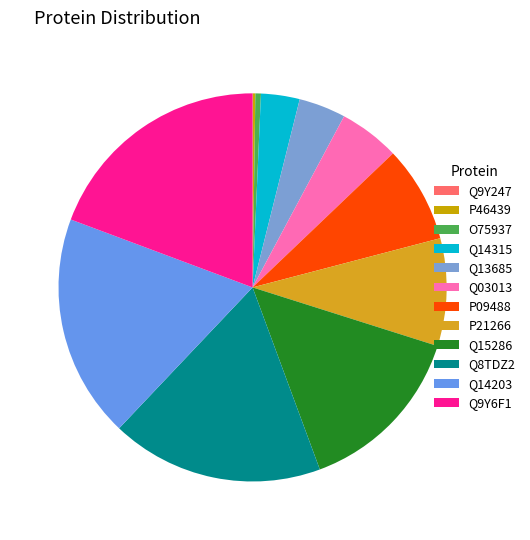

Rank the categories by value from lowest to highest.

Q9Y247, P46439, O75937, Q14315, Q13685, Q03013, P09488, P21266, Q15286, Q8TDZ2, Q14203, Q9Y6F1